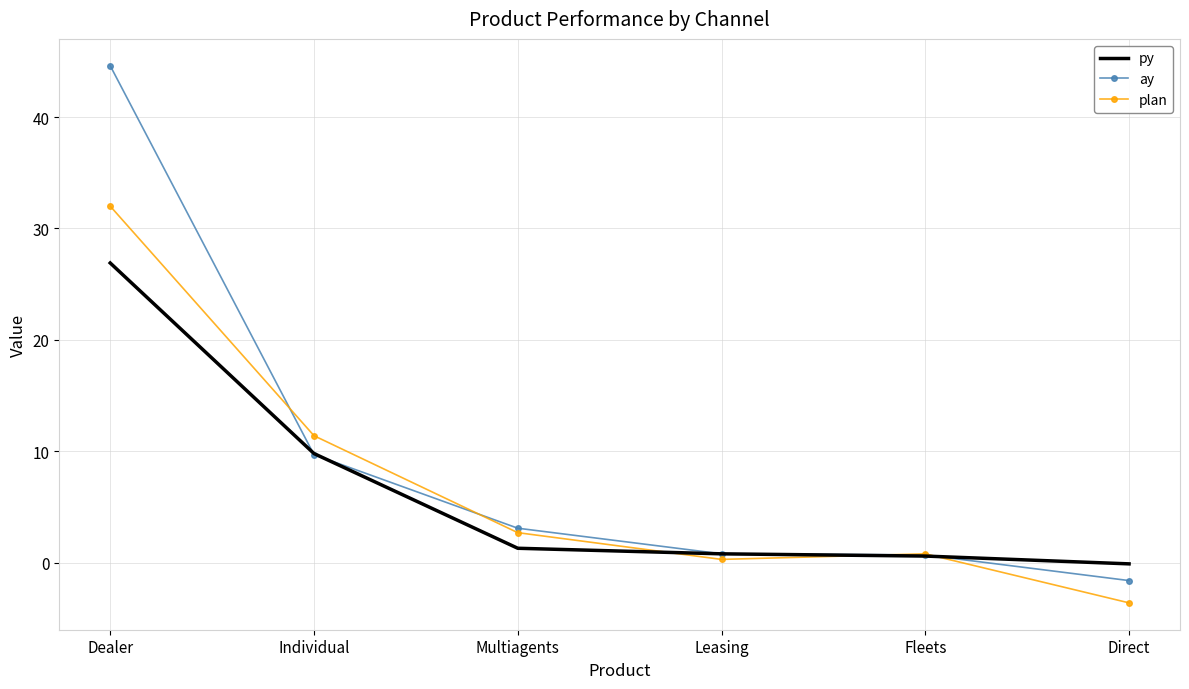

What is the difference between the maximum and minimum values in the plan series?

35.6